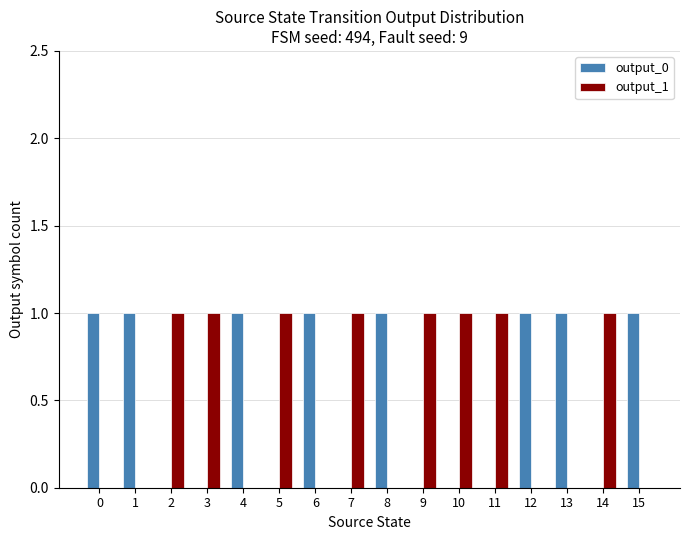

What is the sum of all output_1 values?

8